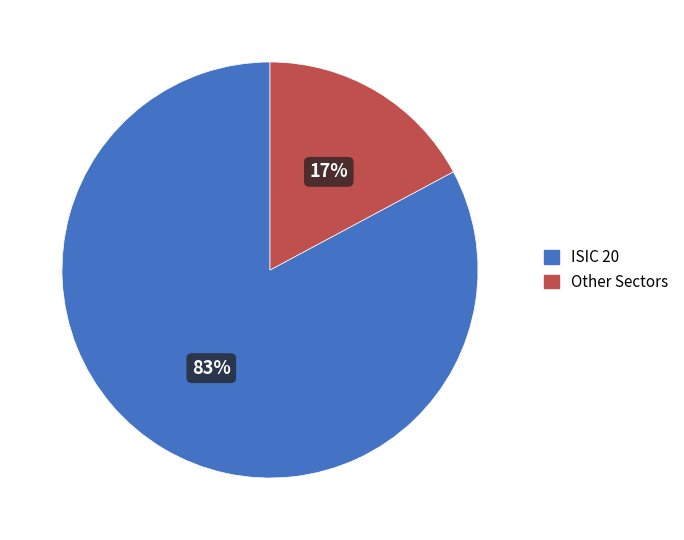

Which category has the biggest portion of the pie?

ISIC 20